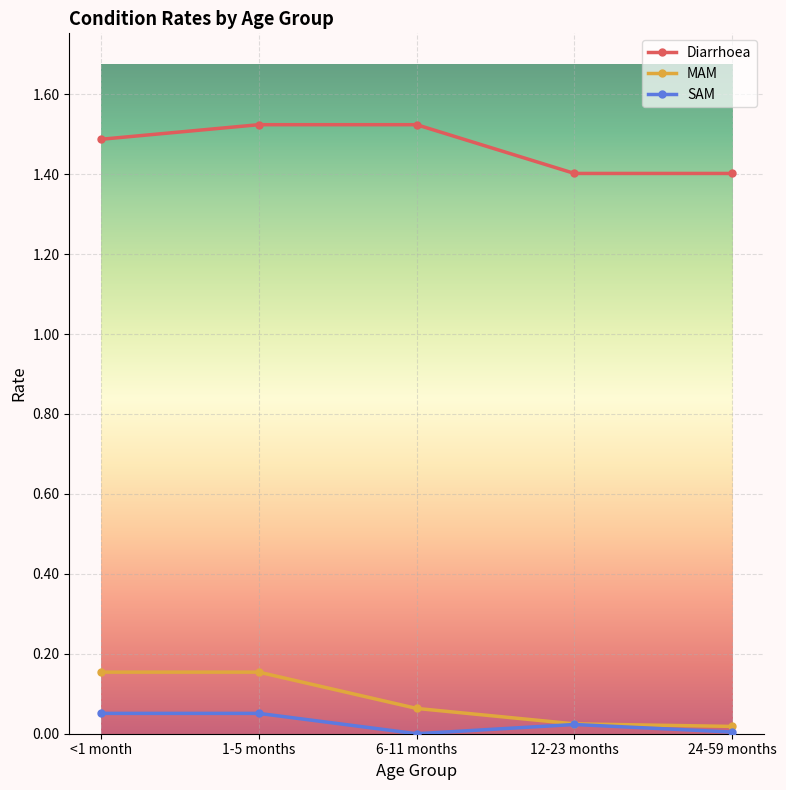

Does the chart have visible grid lines?

Yes